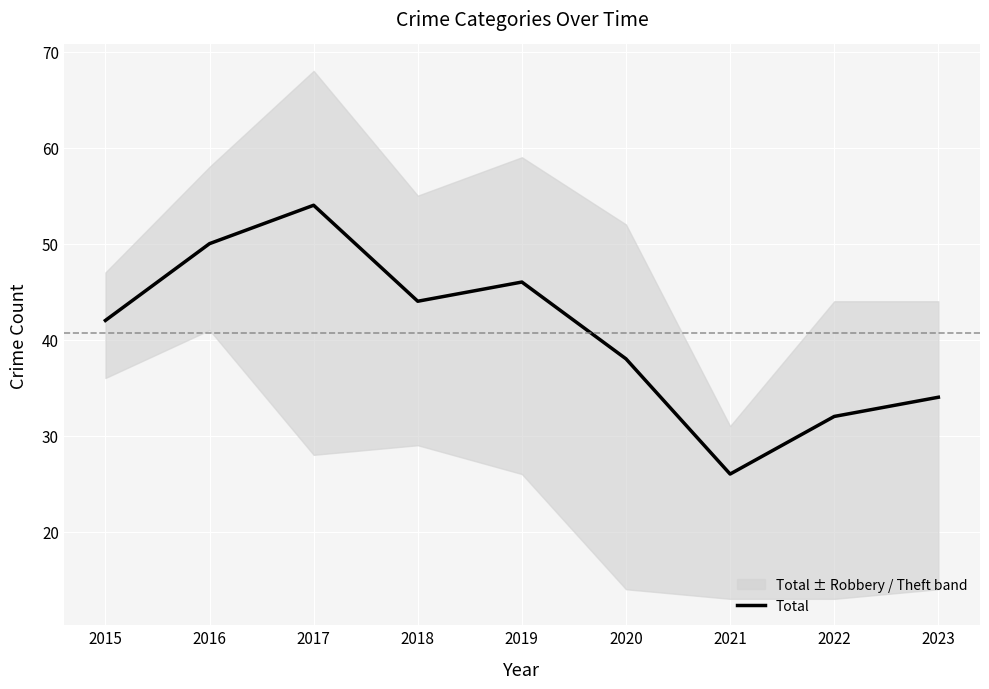

Reading left to right, transcribe all the data shown in this chart.

42	50	54	44	46	38	26	32	34